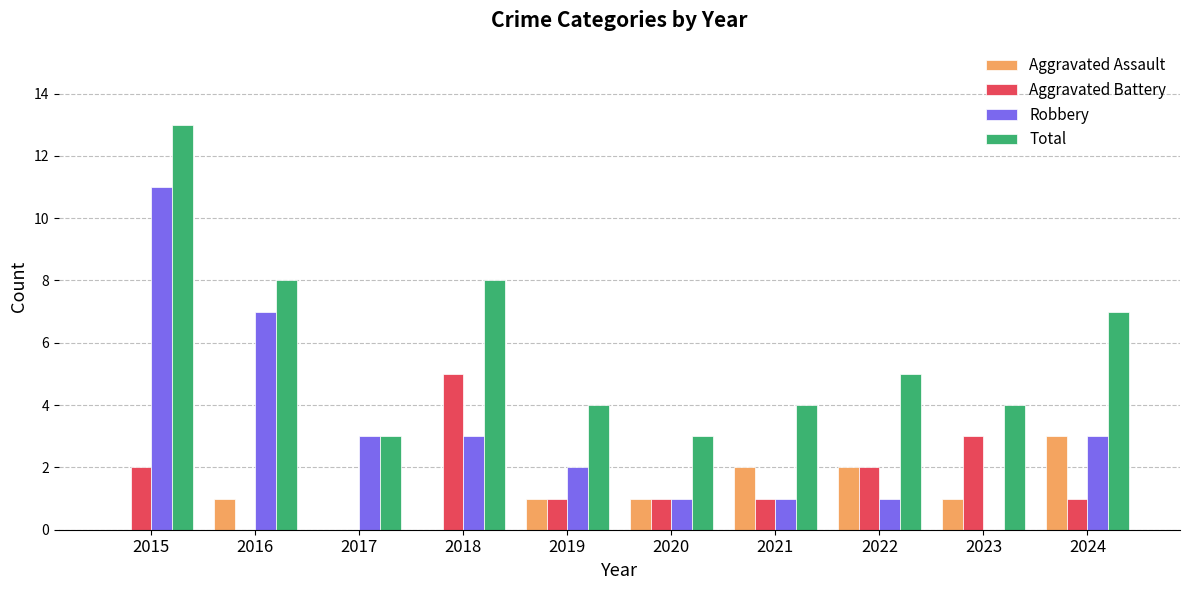

At which category is the sum across all series the highest?

2015